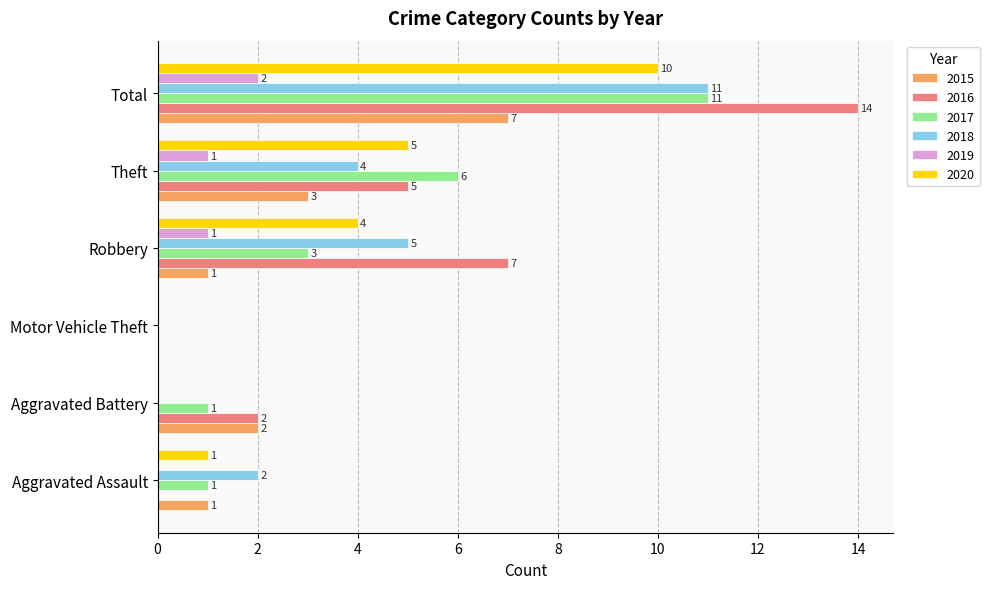

At which category does the chart reach its peak across all series?

Total